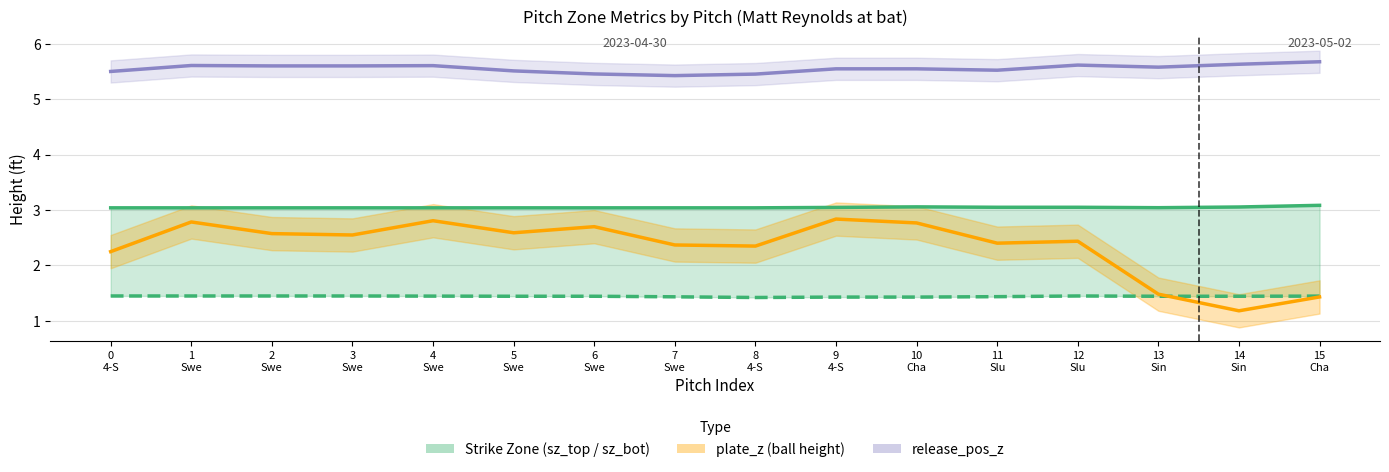

Which series has the widest spread of values?

plate_z